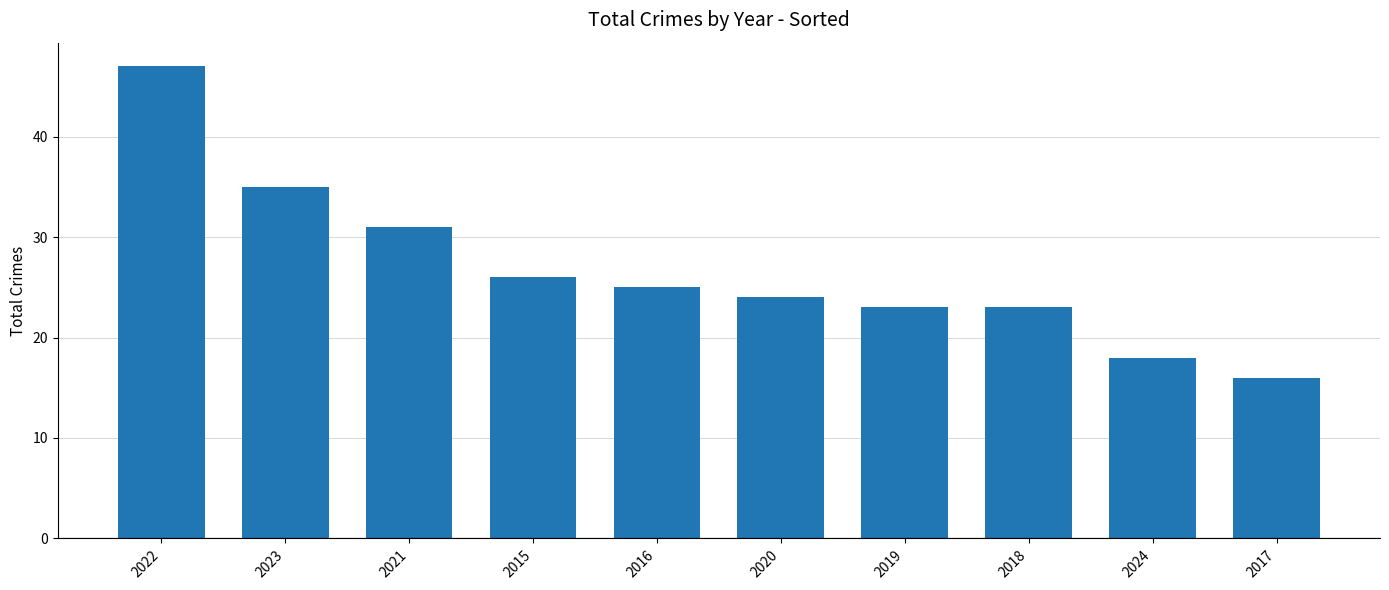

What is the change in value from 2022 to 2019?

-24